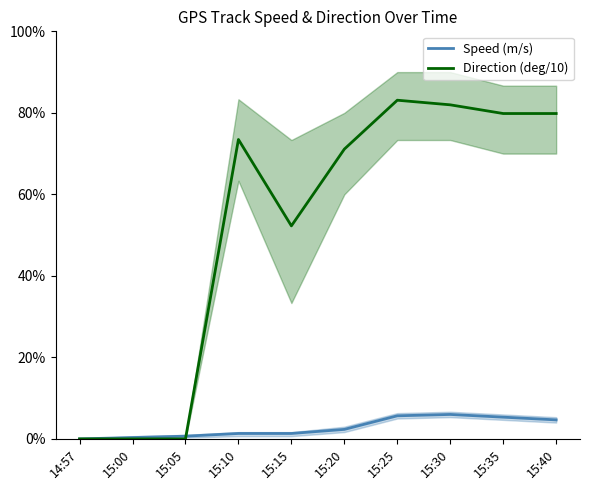

Reading right to left, transcribe all the data shown in this chart.

Speed (m/s): 15:40=4.7	15:35=5.3	15:30=6.0	15:25=5.7	15:20=2.3	15:15=1.3	15:10=1.3	15:05=0.7	15:00=0.3	14:57=0.0
Direction (deg/10): 15:40=79.8	15:35=79.8	15:30=82.0	15:25=83.1	15:20=71.1	15:15=52.3	15:10=73.5	15:05=0.0	15:00=0.0	14:57=0.0